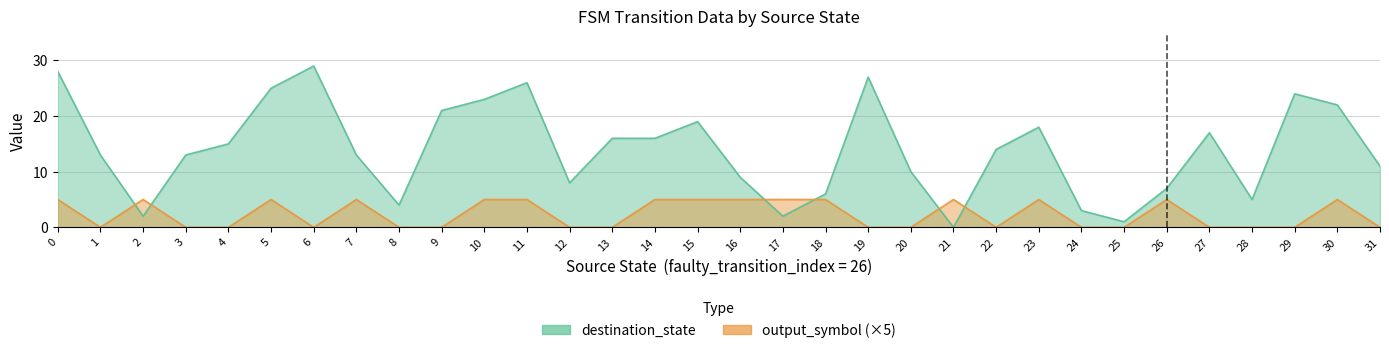

The destination_state series shows 6 at 22. True or false?

False